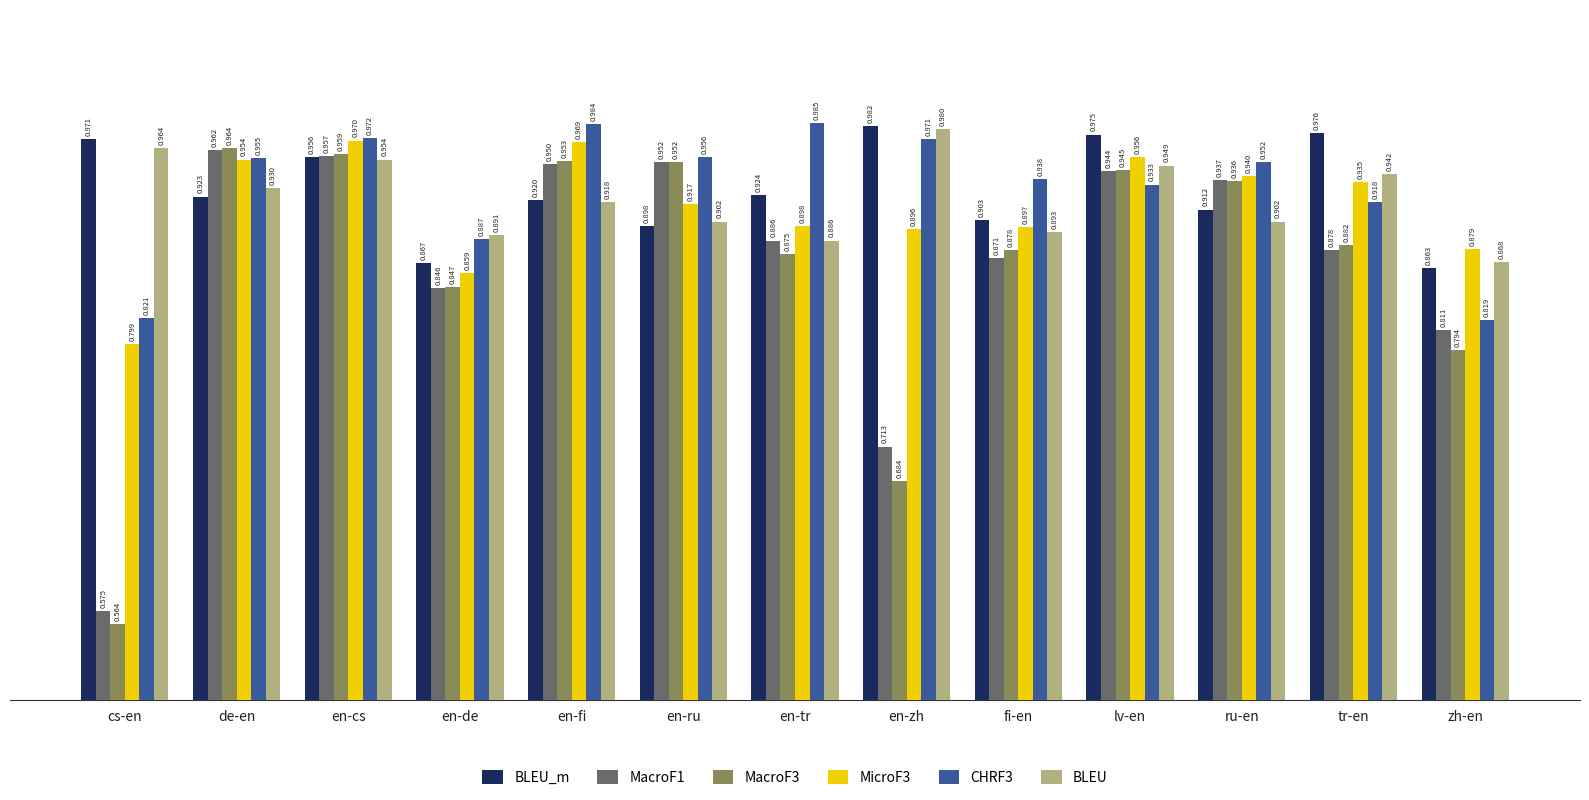

What is the difference between the CHRF3 values at zh-en and fi-en?

0.1